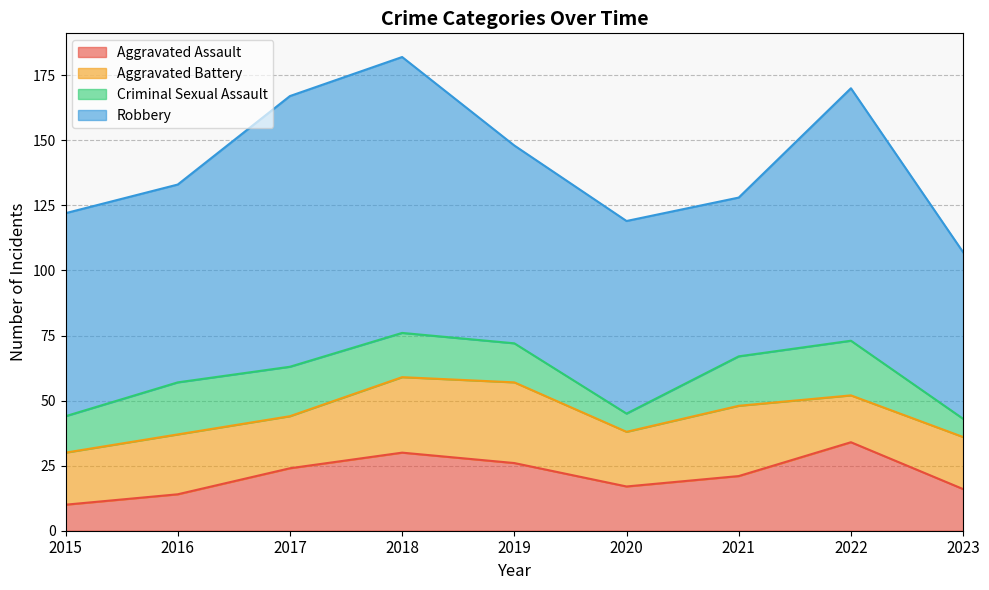

At which category is the sum across all series the highest?

2018